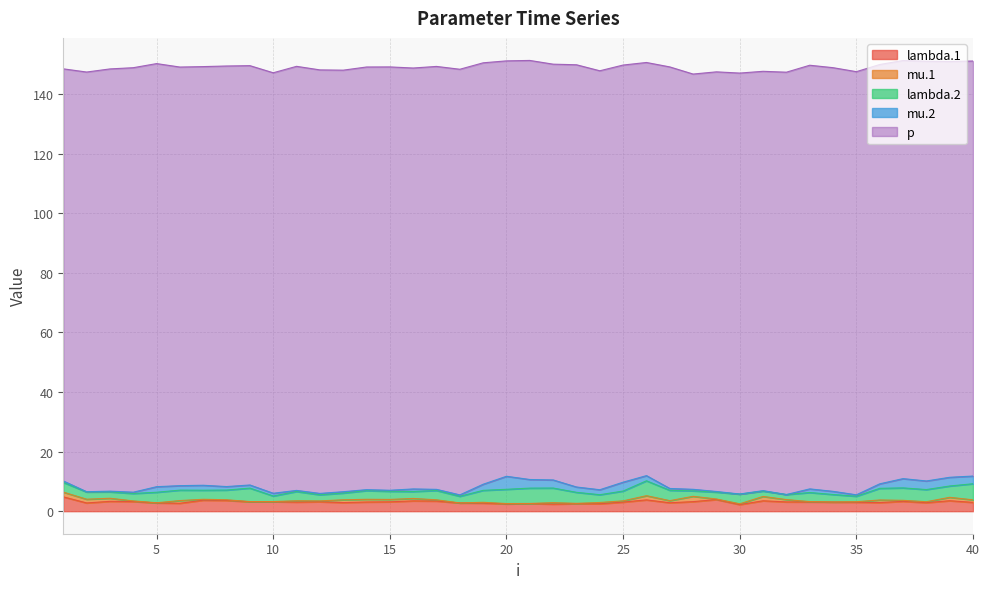

True or false: mu.1 and lambda.2 intersect in this chart.

False